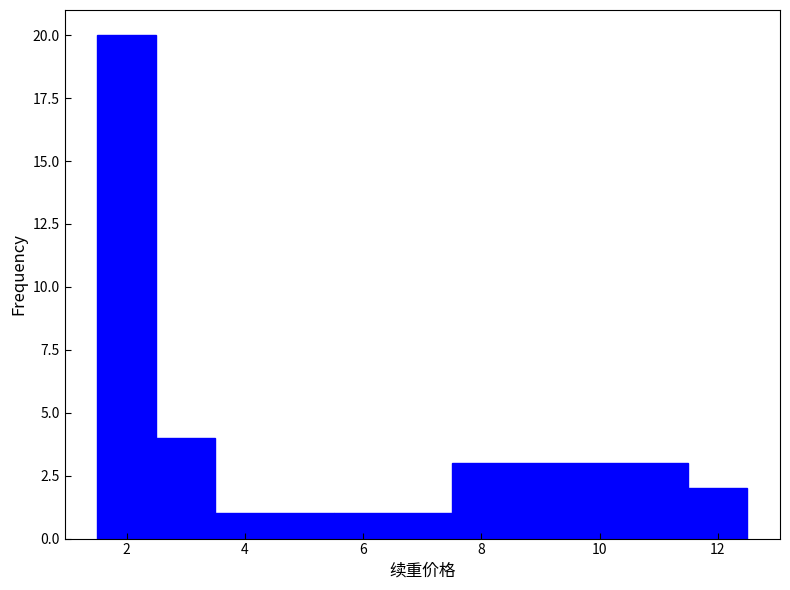

Reading left to right, transcribe this chart: for each bar, give the range it covers on the x-axis and its height. Neither the bar edges nor the heights are printed on the chart, so give them approximately, as read against the axes.

1.5 to 2.5: 20
2.5 to 3.5: 4
3.5 to 5.5: 1
5.5 to 7.5: 1
7.5 to 11.5: 3
11.5 to 12.5: 2